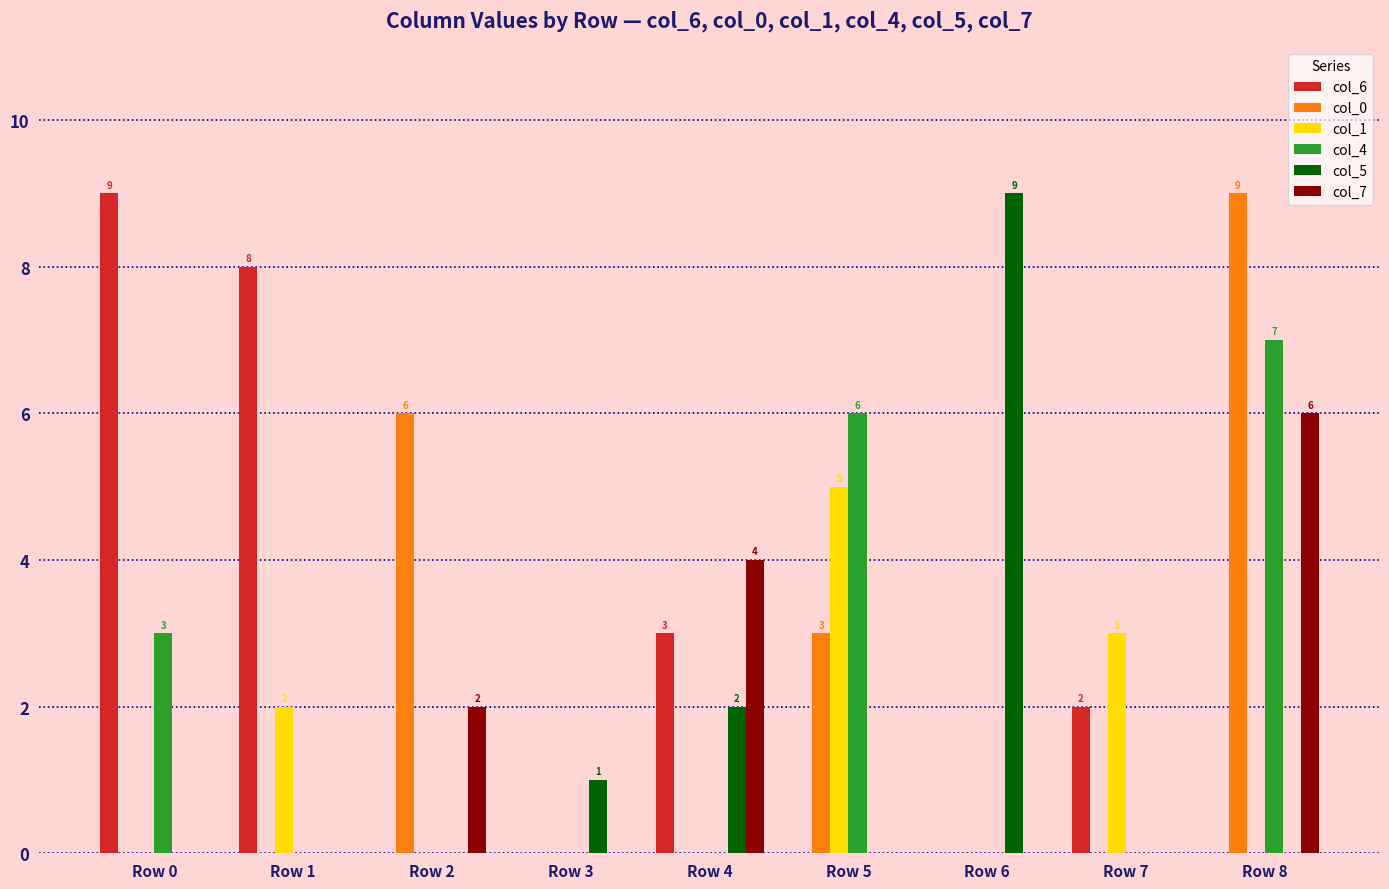

What is the maximum value shown in the chart?

9